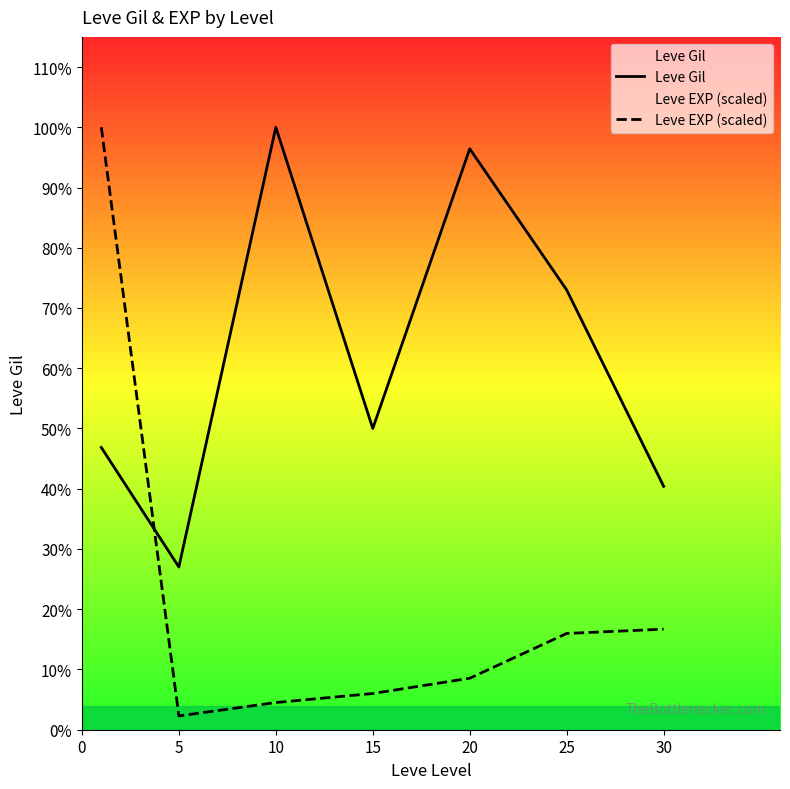

Which series has the largest total across all categories?

Leve Gil